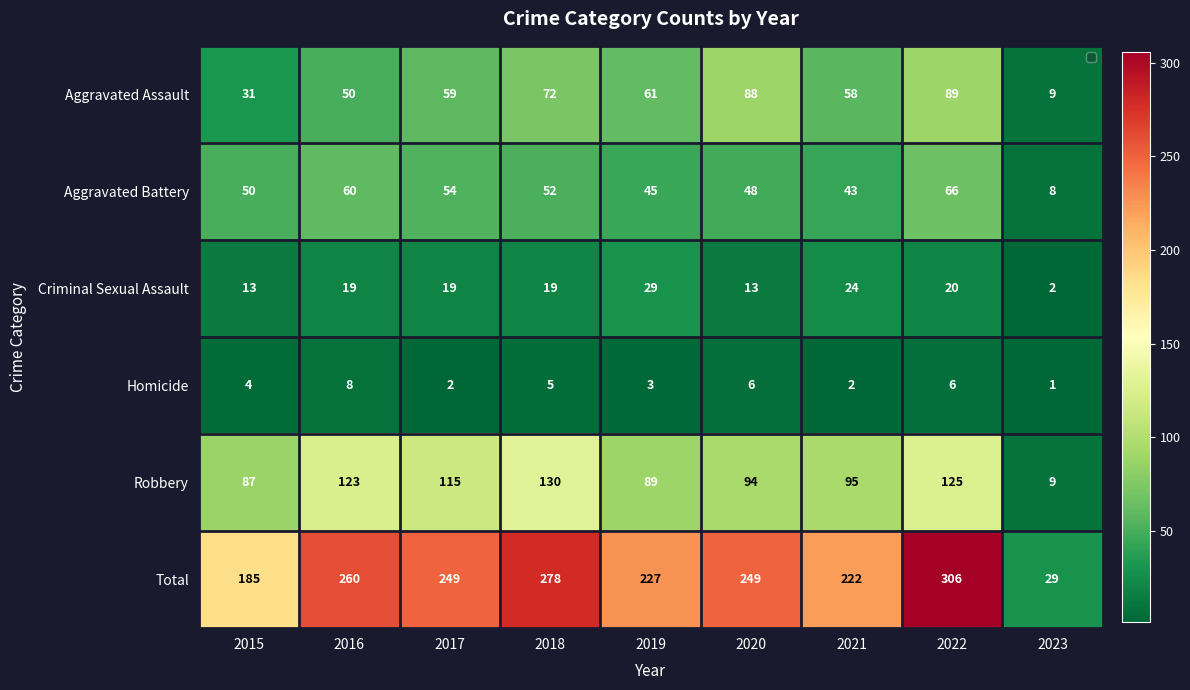

Which category has the lowest value in the Aggravated Battery series?

2023